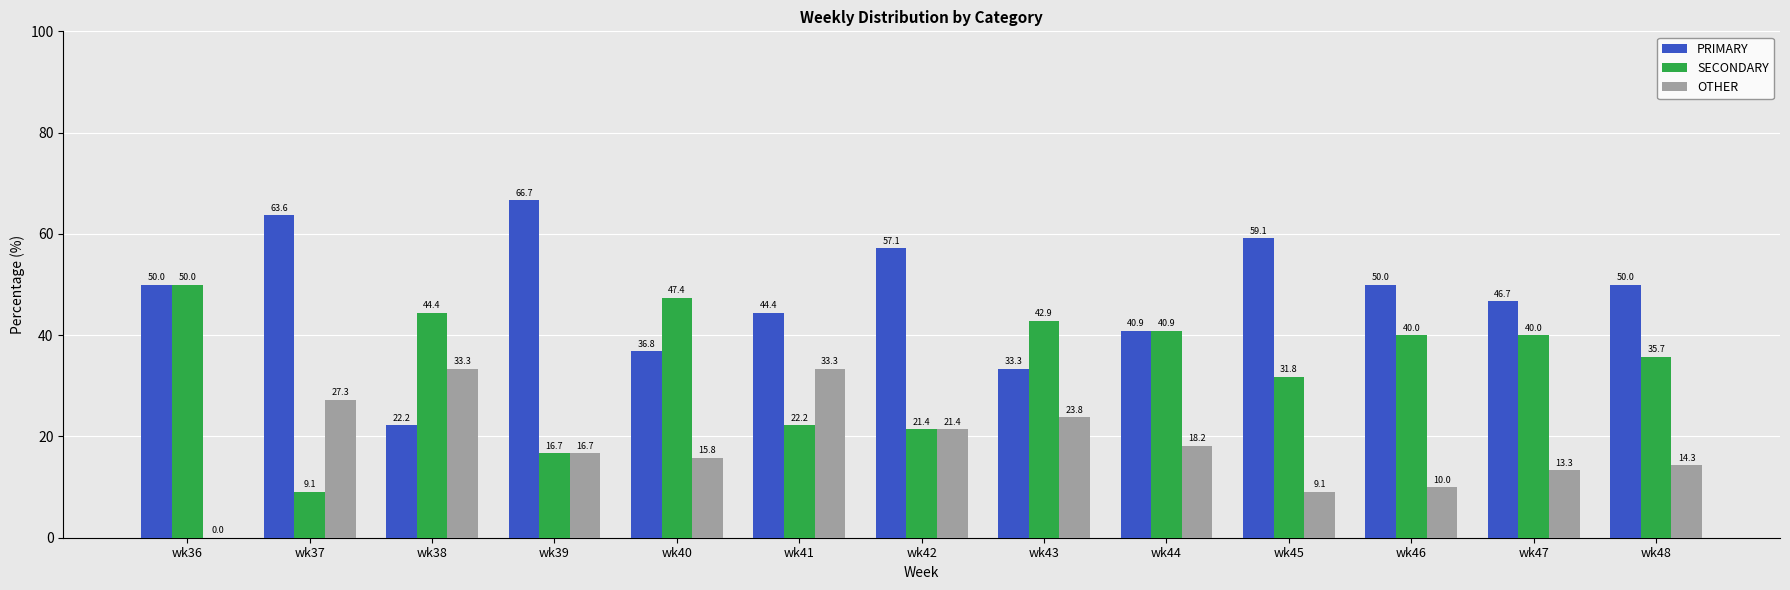

How many groups of bars are there?

13